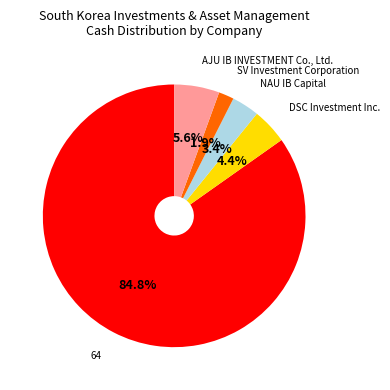

Which category has the biggest portion of the pie?

64